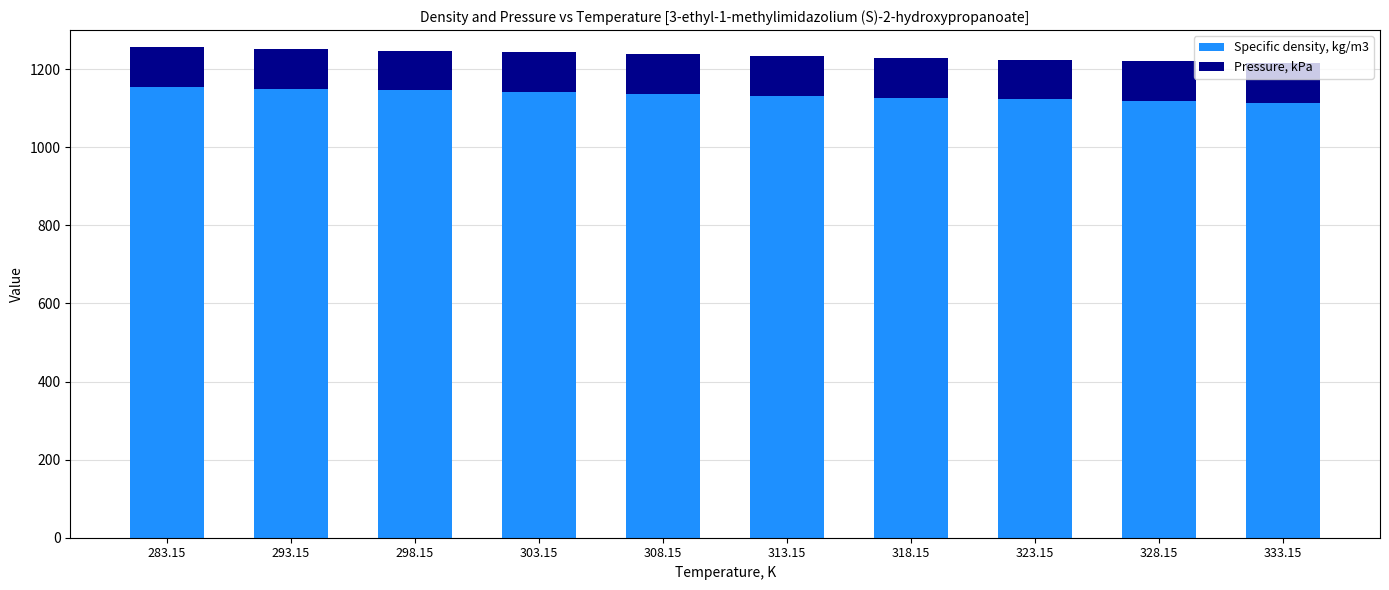

What is the lowest value of the Specific density, kg/m3 series?

1114.0